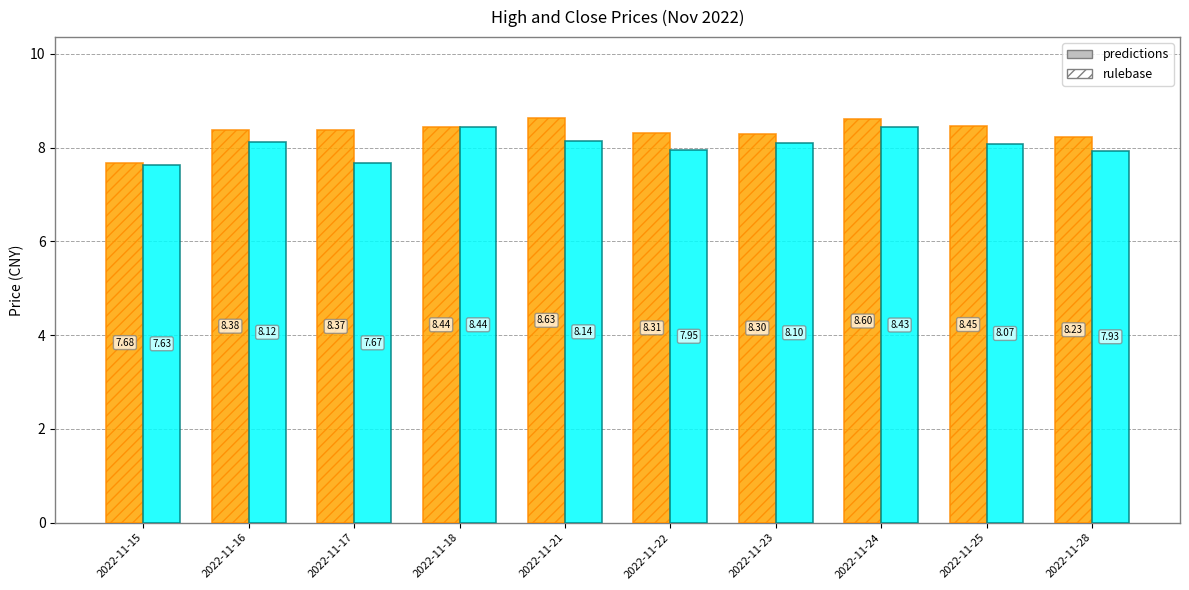

What is the spread (max minus min) of values at 2022-11-28?

0.3